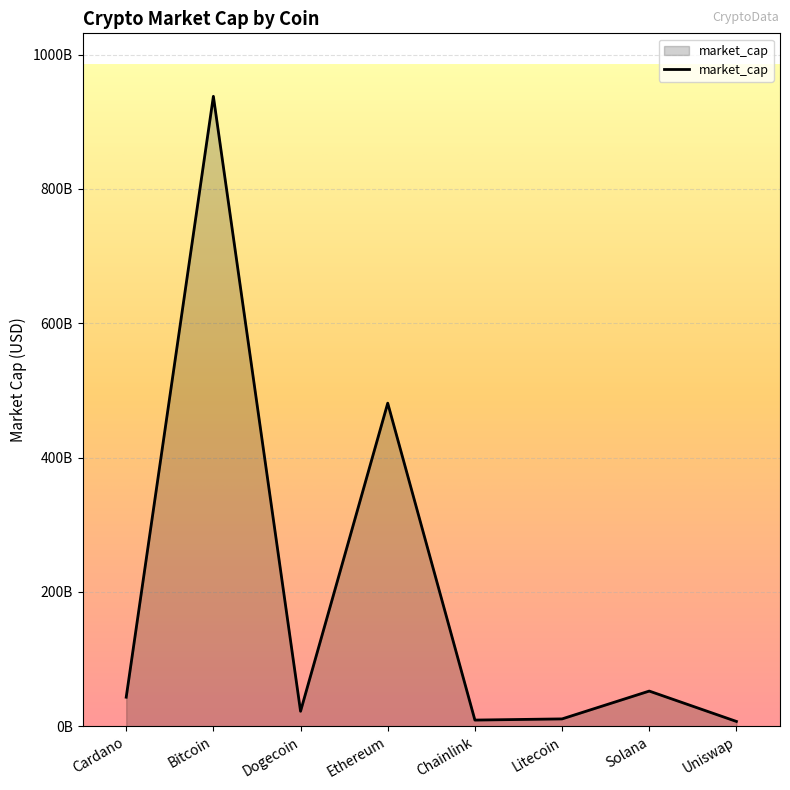

Does the chart have visible grid lines?

Yes